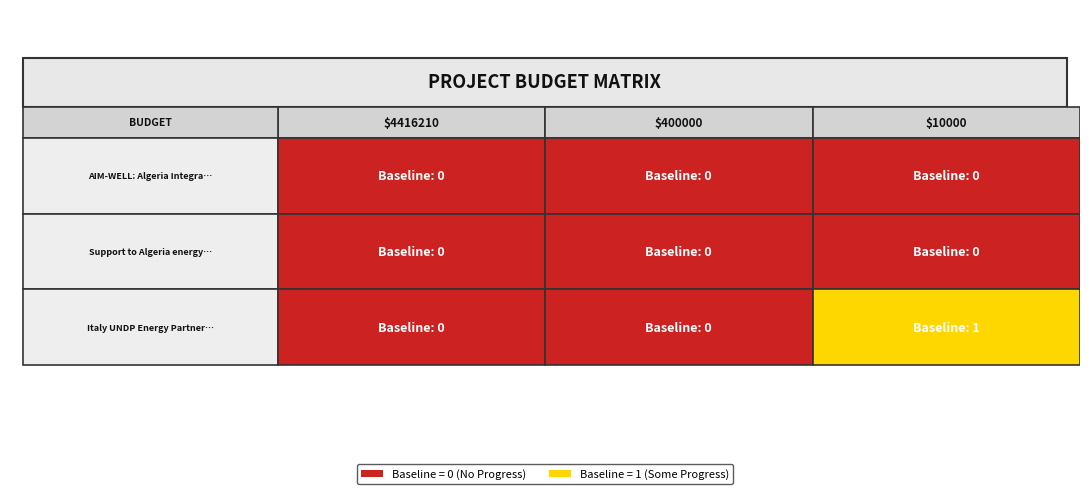

Reading left to right, transcribe all the data shown in this chart.

AIM-WELL: Algeria Integrated Management: 0	0	0
Support to Algeria energy transition: 0	0	0
Italy UNDP Energy Partnership-Algeria: 0	0	1